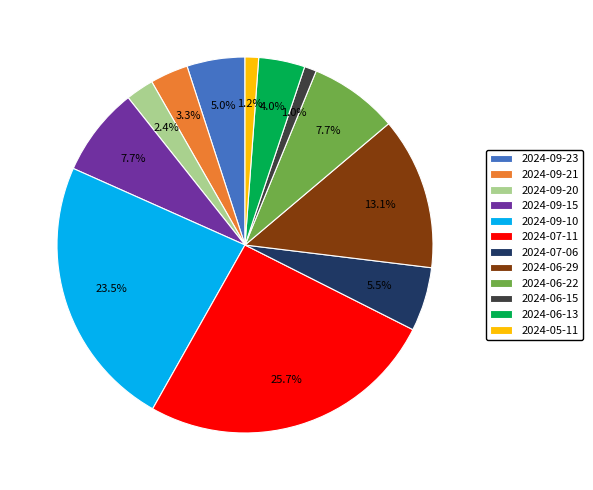

The 2024-09-15 slice represents 1% of the pie. True or false?

False